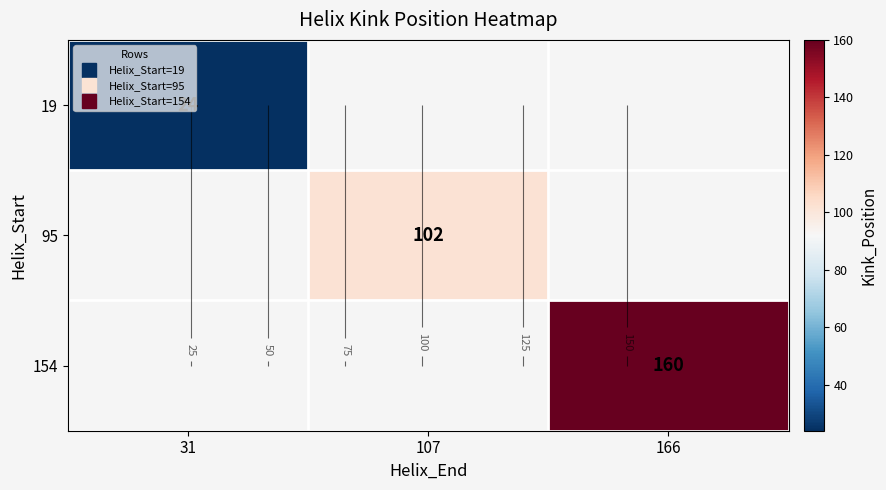

List the labels in order of 95 value, largest first.

31, 107, 166